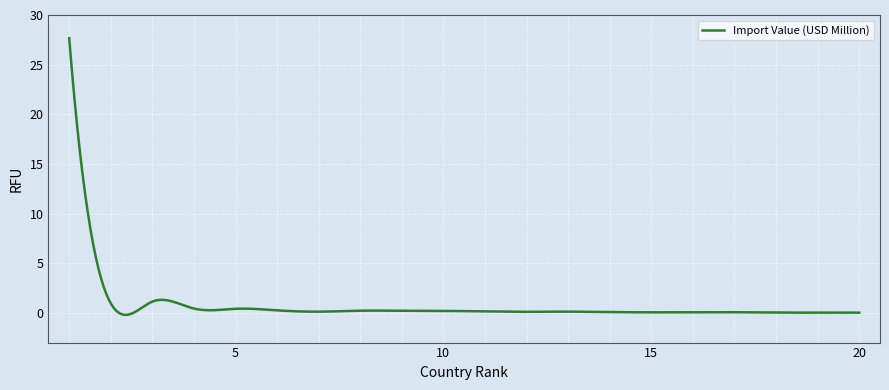

What is the greatest value displayed?

27.7